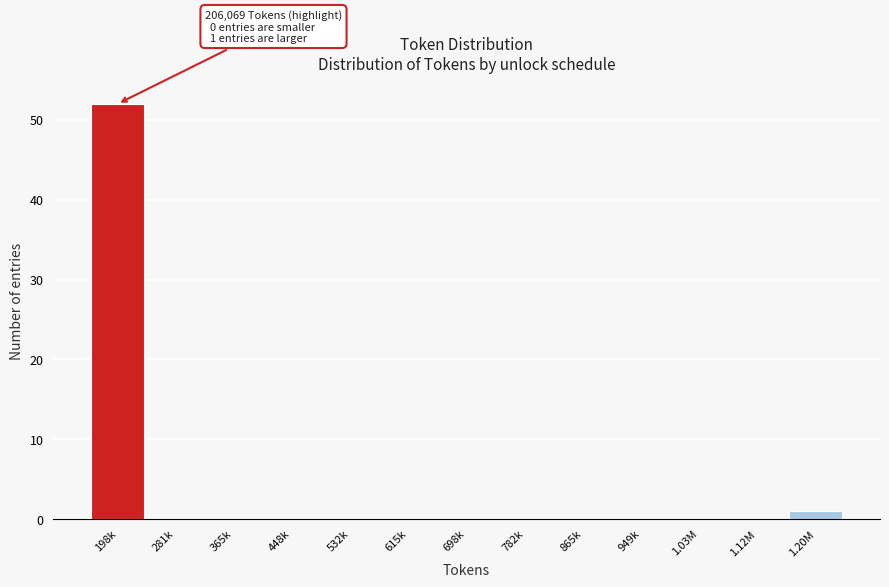

Reading left to right, extract all data points from this chart.

198k=52	281k=0	365k=0	448k=0	532k=0	615k=0	698k=0	782k=0	865k=0	949k=0	1.03M=0	1.12M=0	1.20M=1